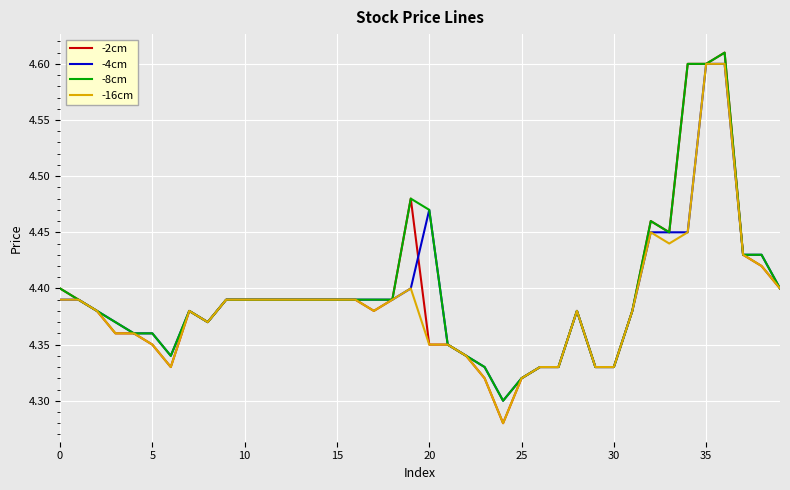

Which series has the widest spread of values?

-2cm